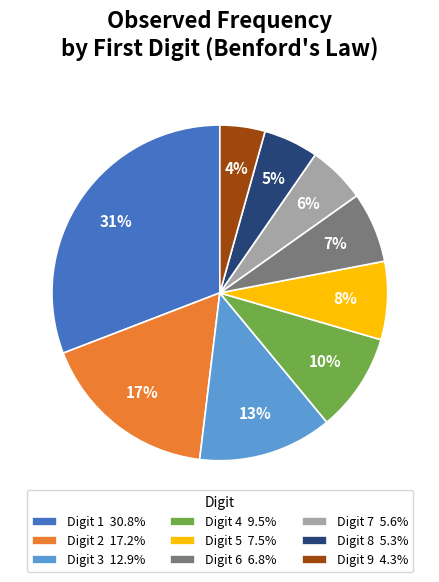

To the nearest percent, what portion does Digit 3 12.9% represent?

13%